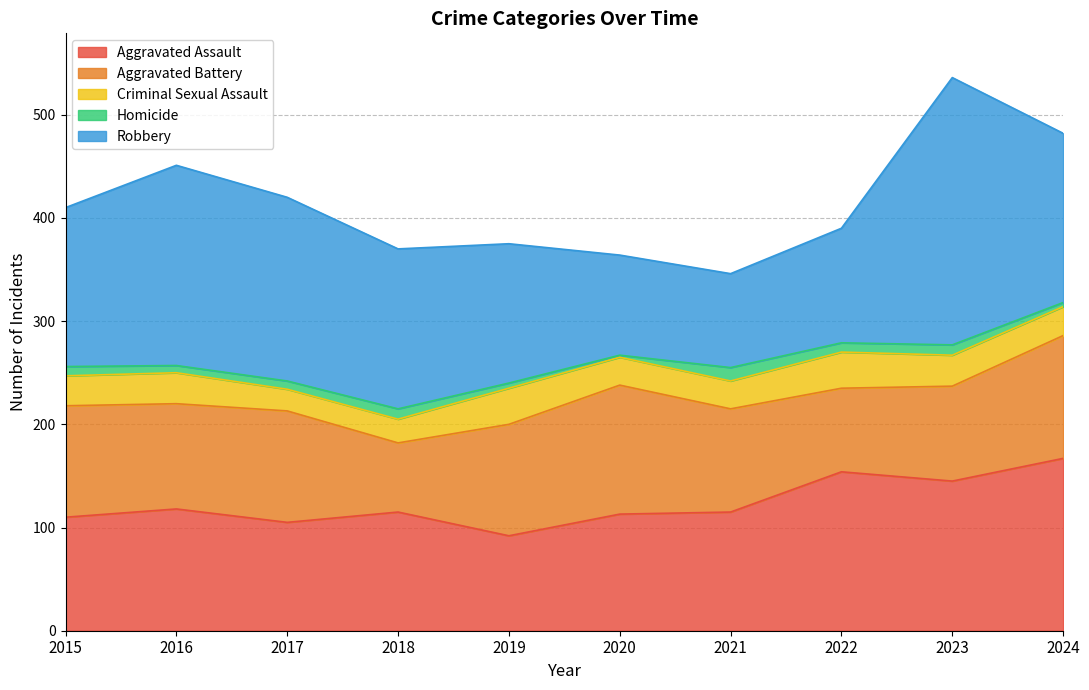

At which label does Criminal Sexual Assault reach its minimum?

2017